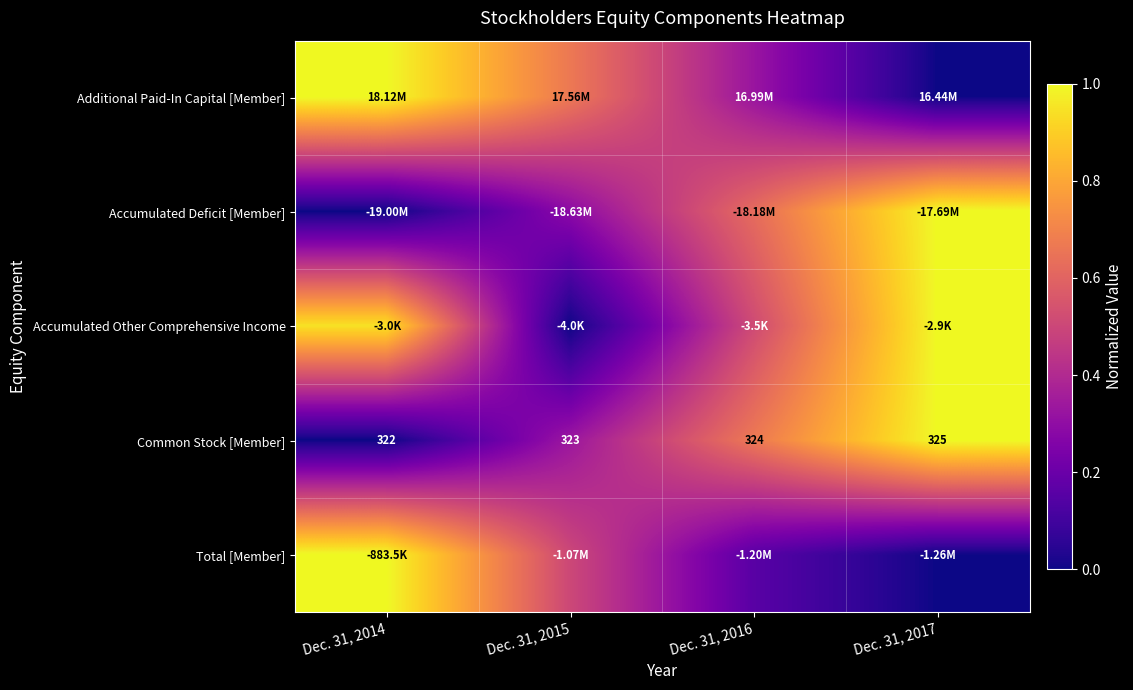

Is it true that Common Stock [Member] equals 1.0 at Dec. 31, 2017?

True